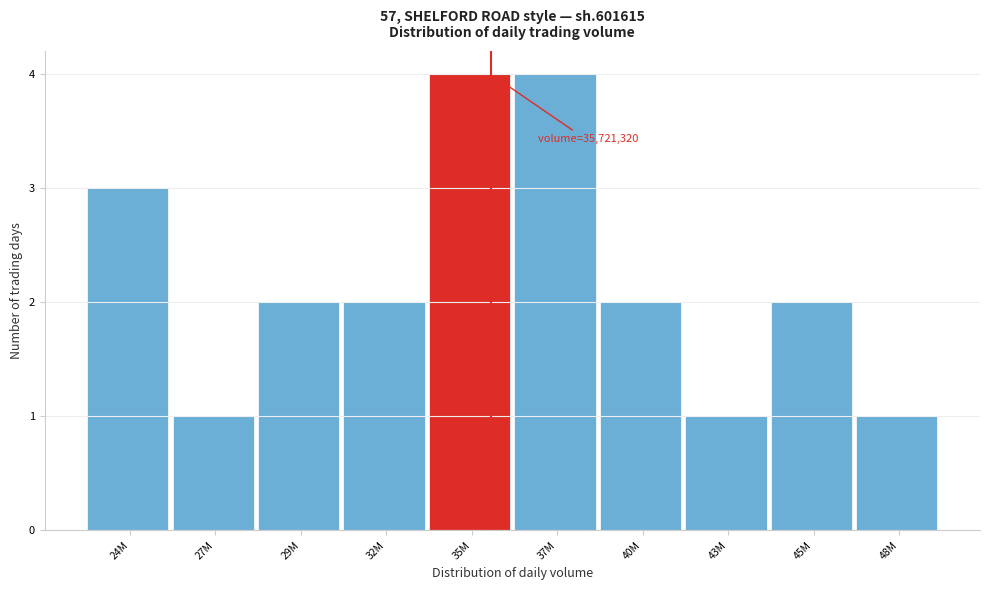

Reading right to left, list all the values displayed in this chart.

1	2	1	2	4	4	2	2	1	3